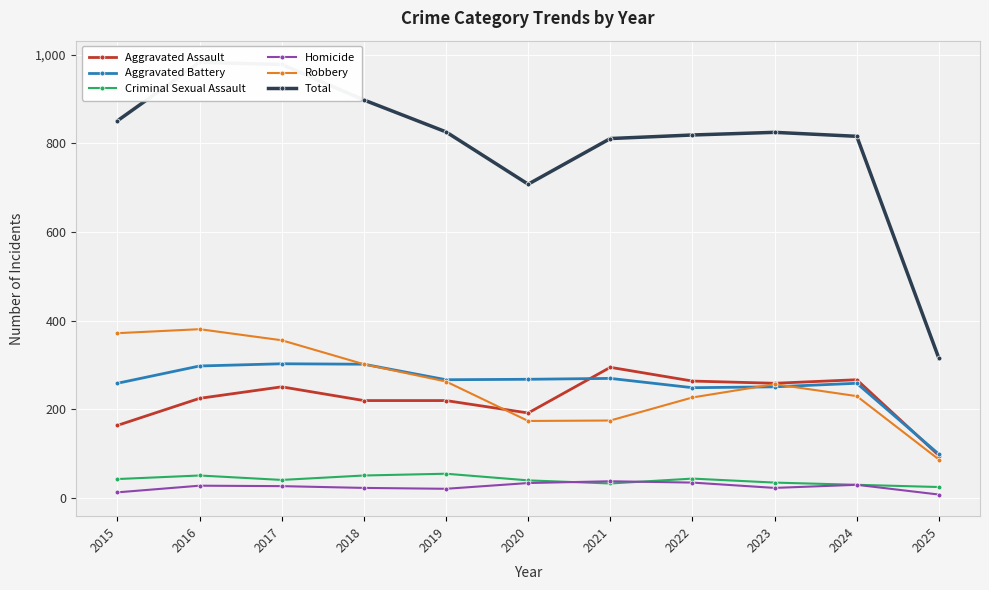

Is it true that Homicide equals 27 at 2017?

True